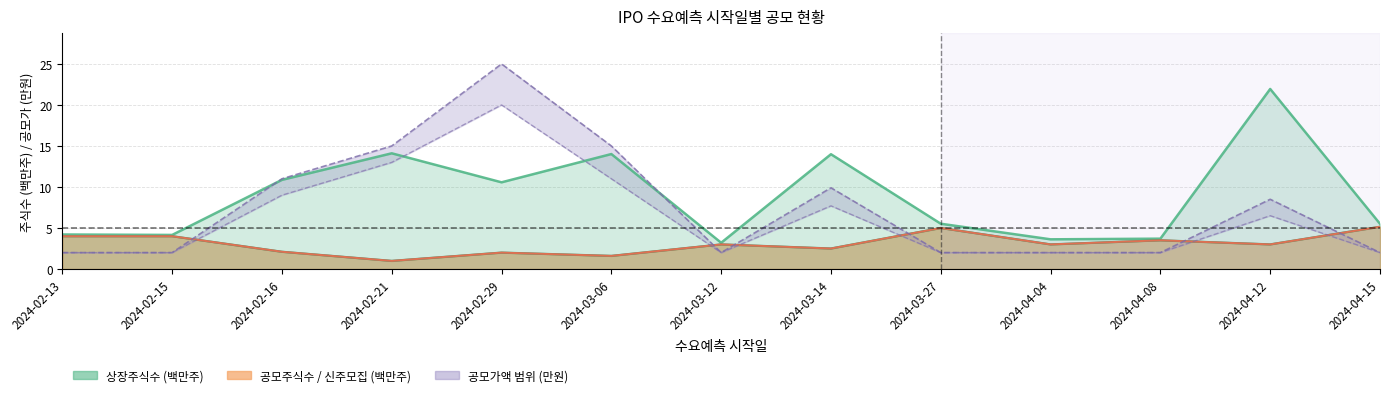

What is the sum of the 공모주식수 values at 2024-02-16 and 2024-03-12?

5.1